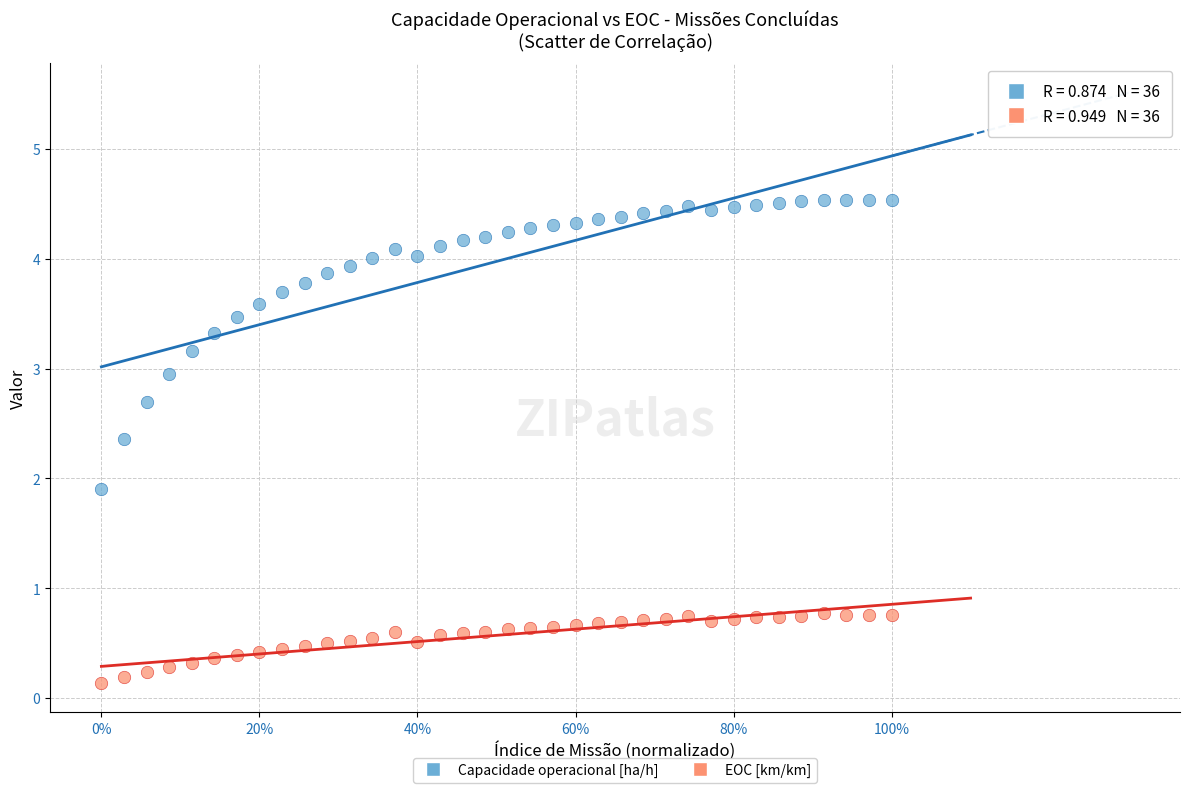

Which series has the widest spread of Y values?

Capacidade operacional [ha/h]